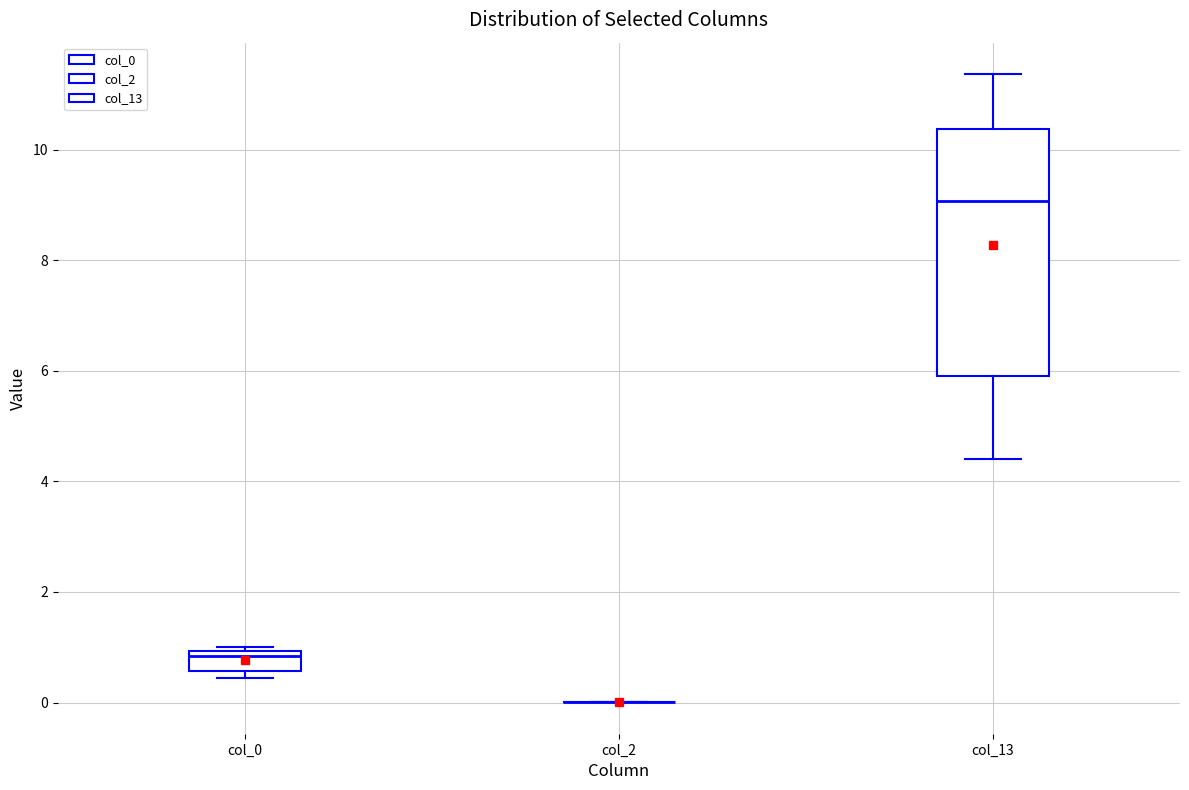

Comparing the boxes themselves (not the whiskers), which one is the tallest?

col_13